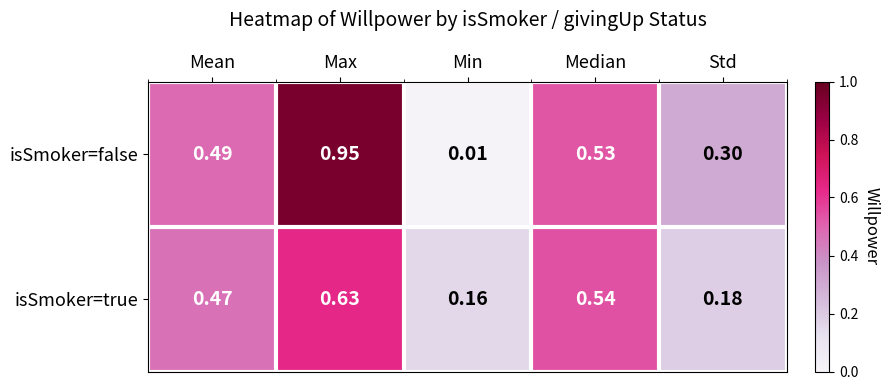

Is the value of isSmoker=true at Std greater than the value of isSmoker=false at Std?

No